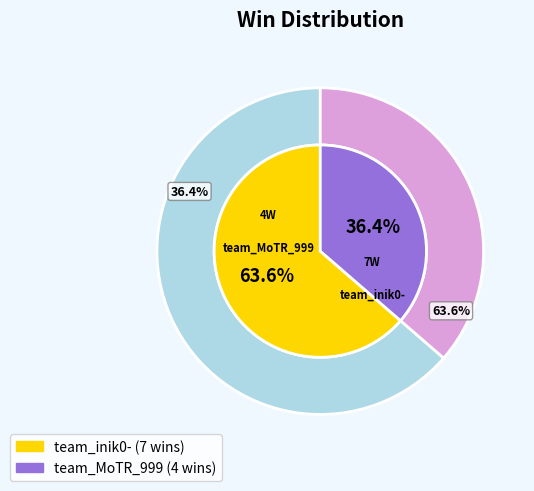

To the nearest percent, what percentage of the pie is team_MoTR_999?

36%